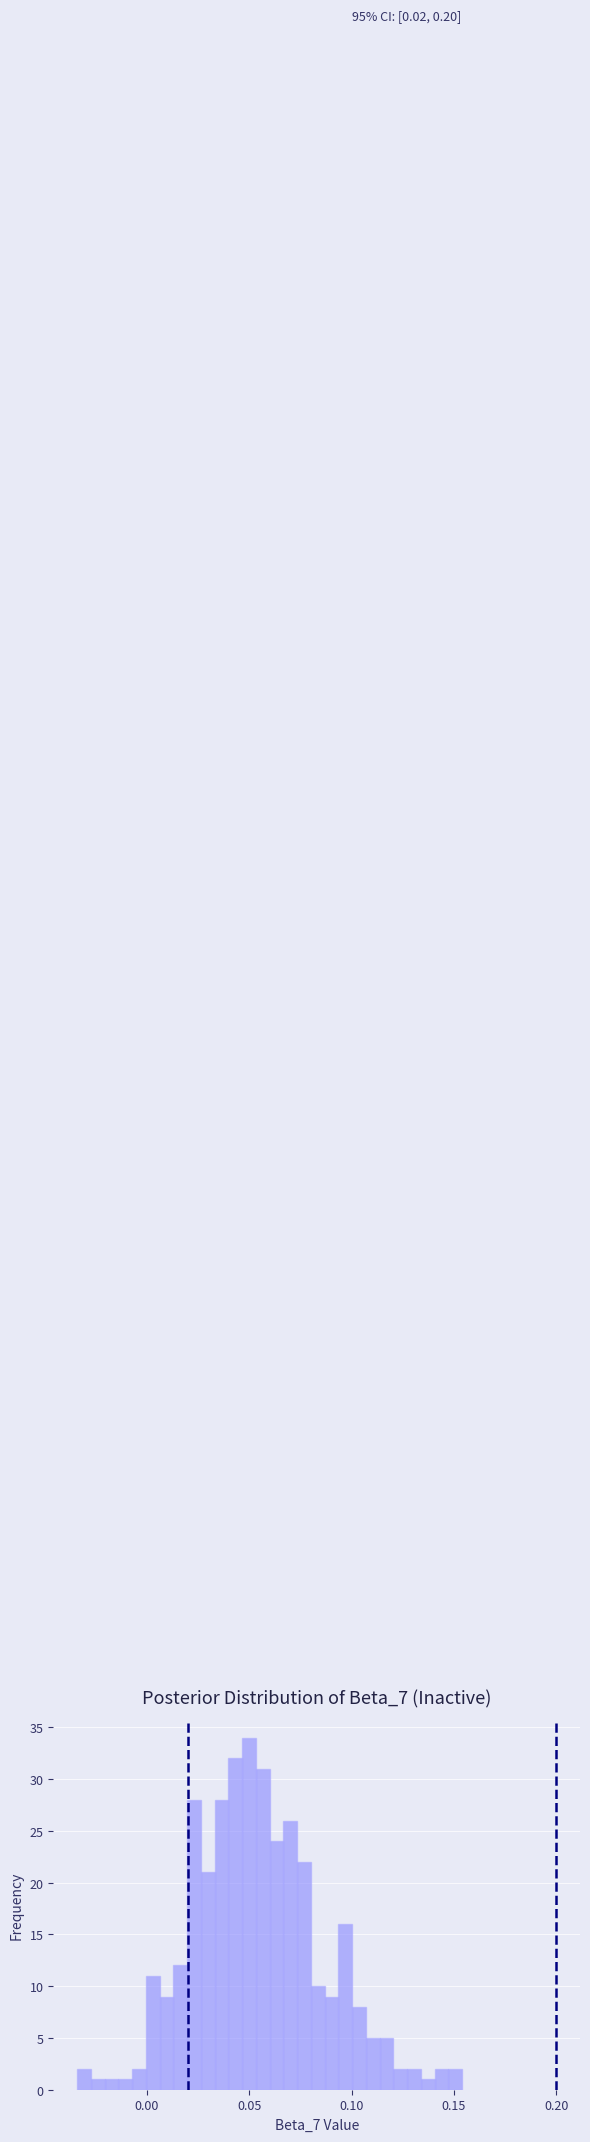

Read against the x-axis, roughly where is the centre of the tallest bar?

0.050